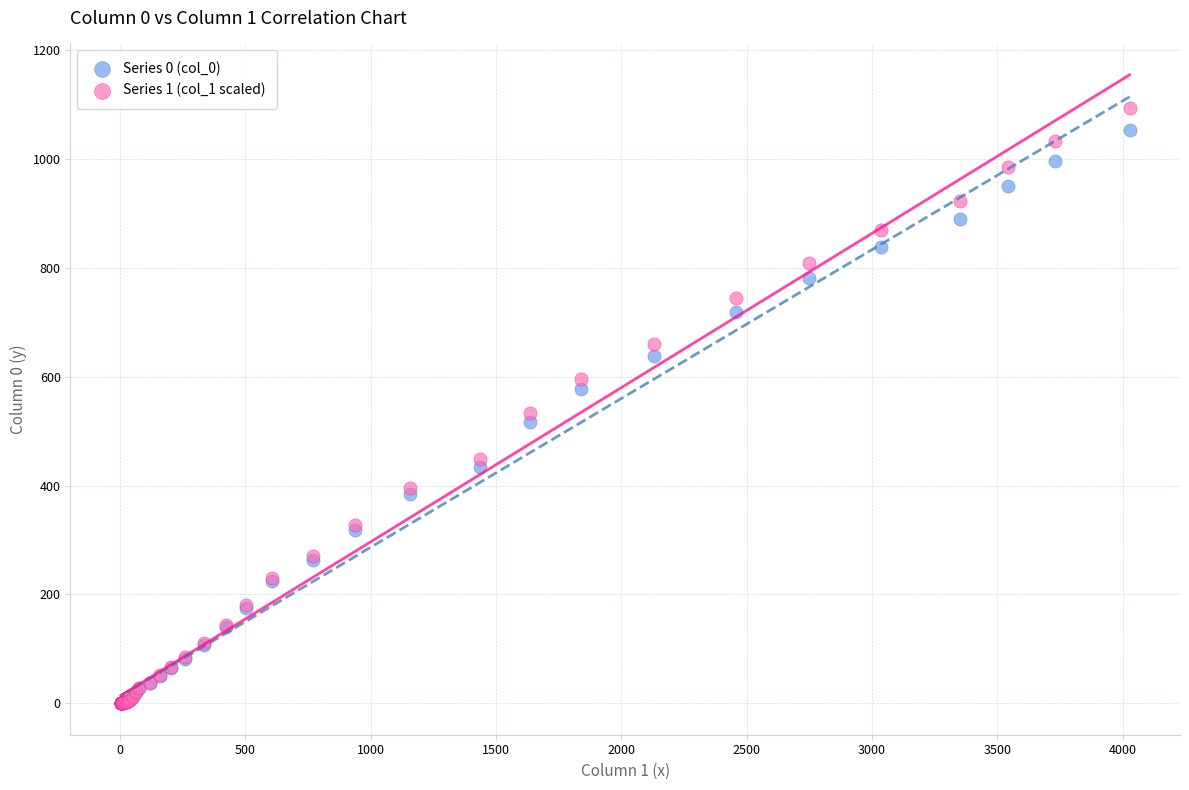

Which series reaches the maximum Y coordinate?

Series 1 (col_1 scaled)